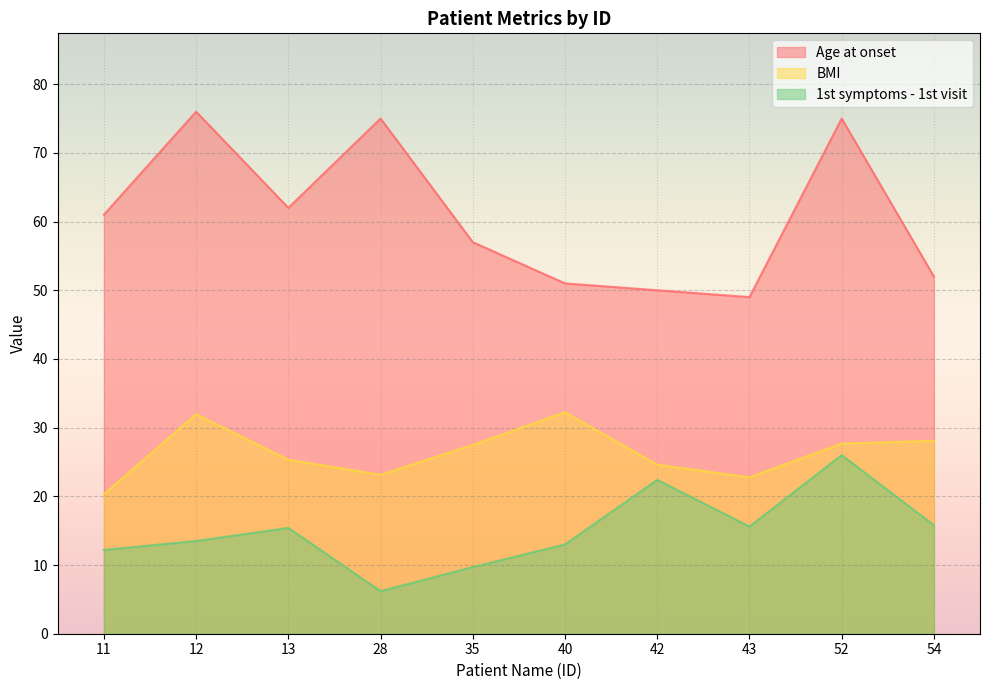

True or false: 1st symptoms - 1st visit and Age at onset intersect in this chart.

False